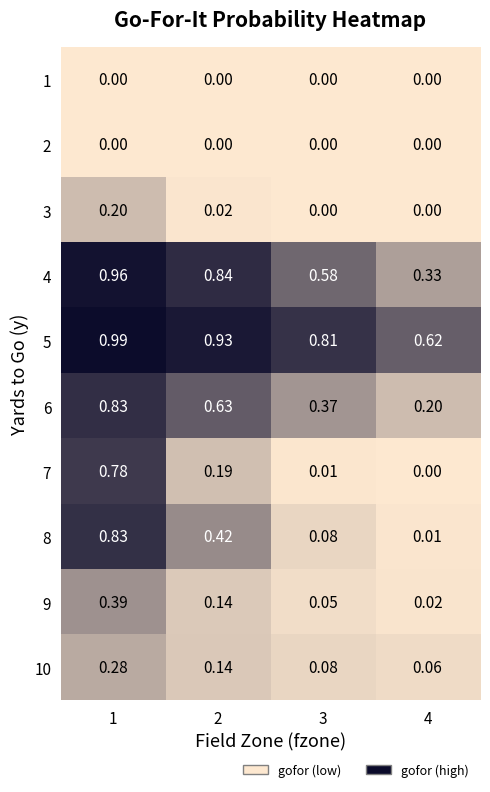

Which series has the widest spread of values?

8